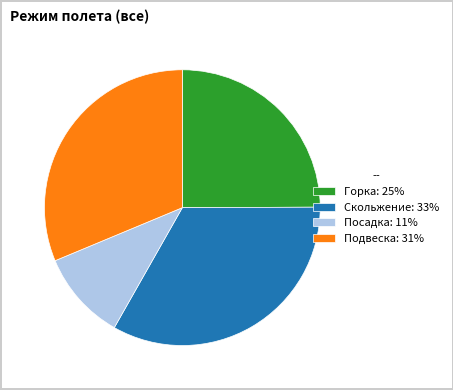

Does any single category account for the majority?

No